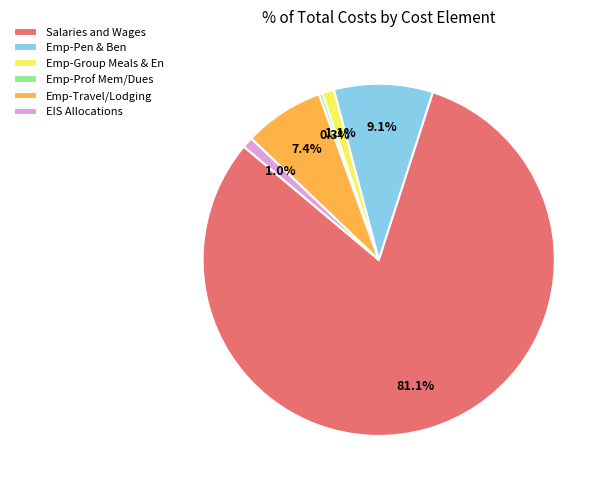

What is the largest slice in the pie chart?

Salaries and Wages